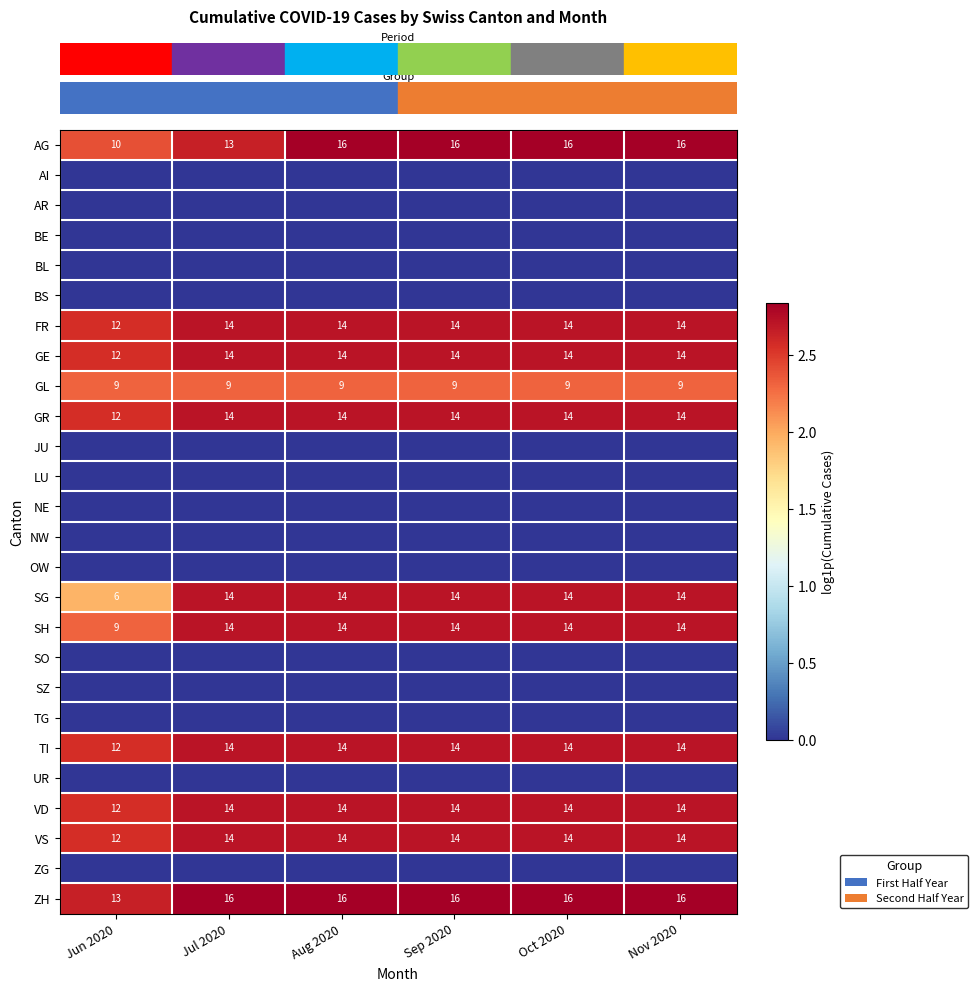

At which label is row_16 closest to 2?

Jun 2020